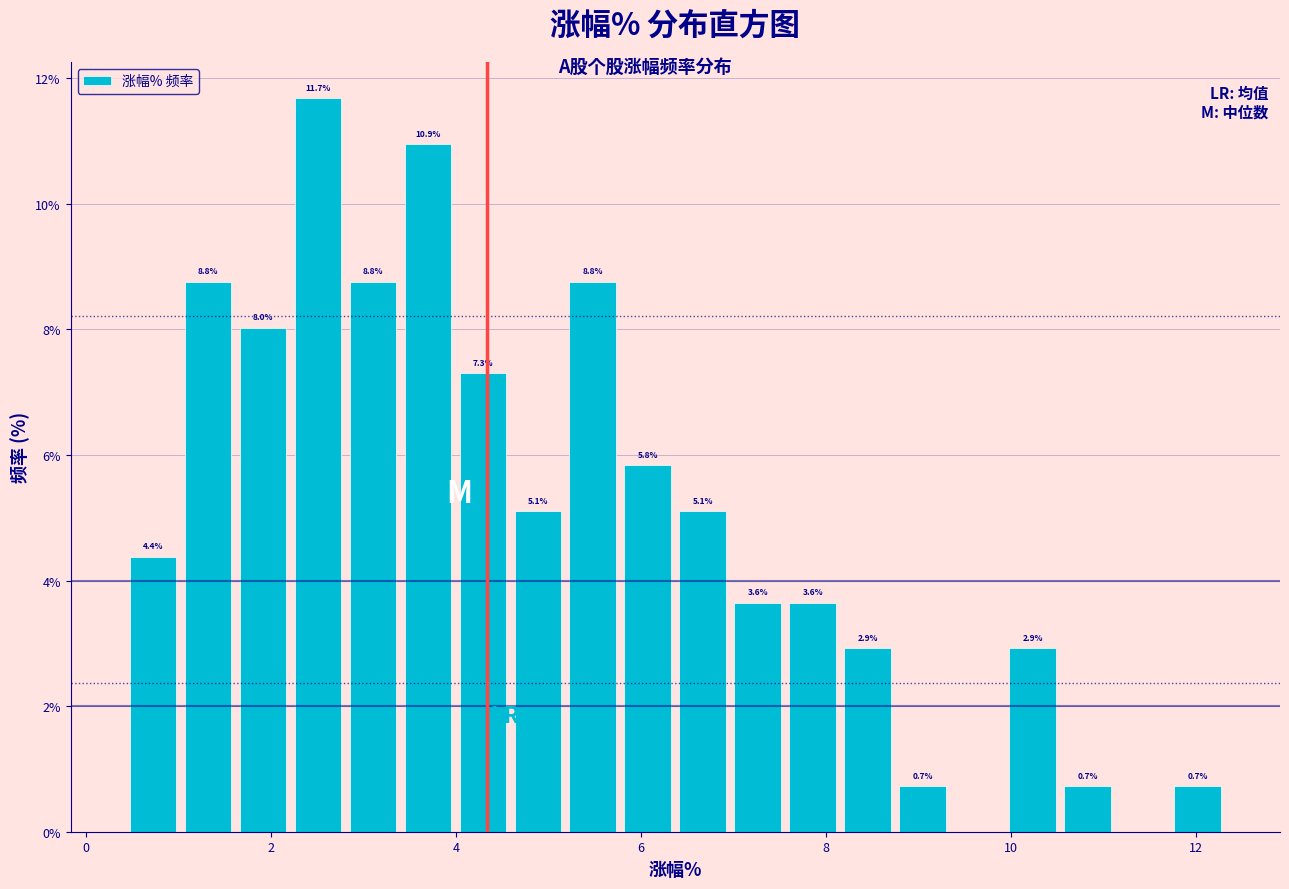

Read against the x-axis, roughly where is the centre of the tallest bar?

2.6